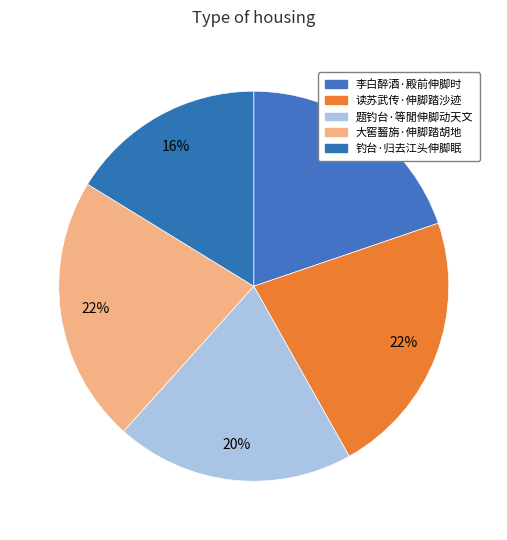

Does 题钓台·等閒伸脚动天文 account for over 50% of the chart?

No